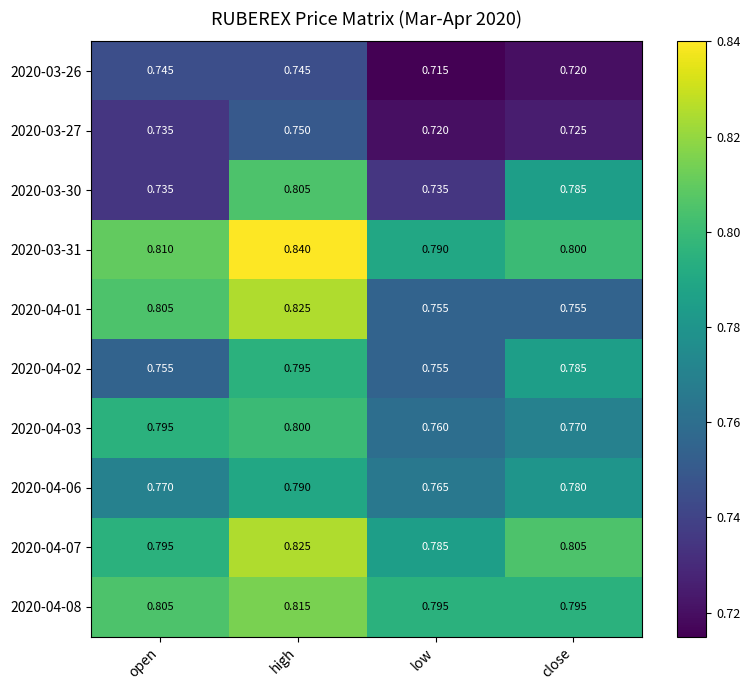

Where is 2020-04-07 nearest to the value 0?

low